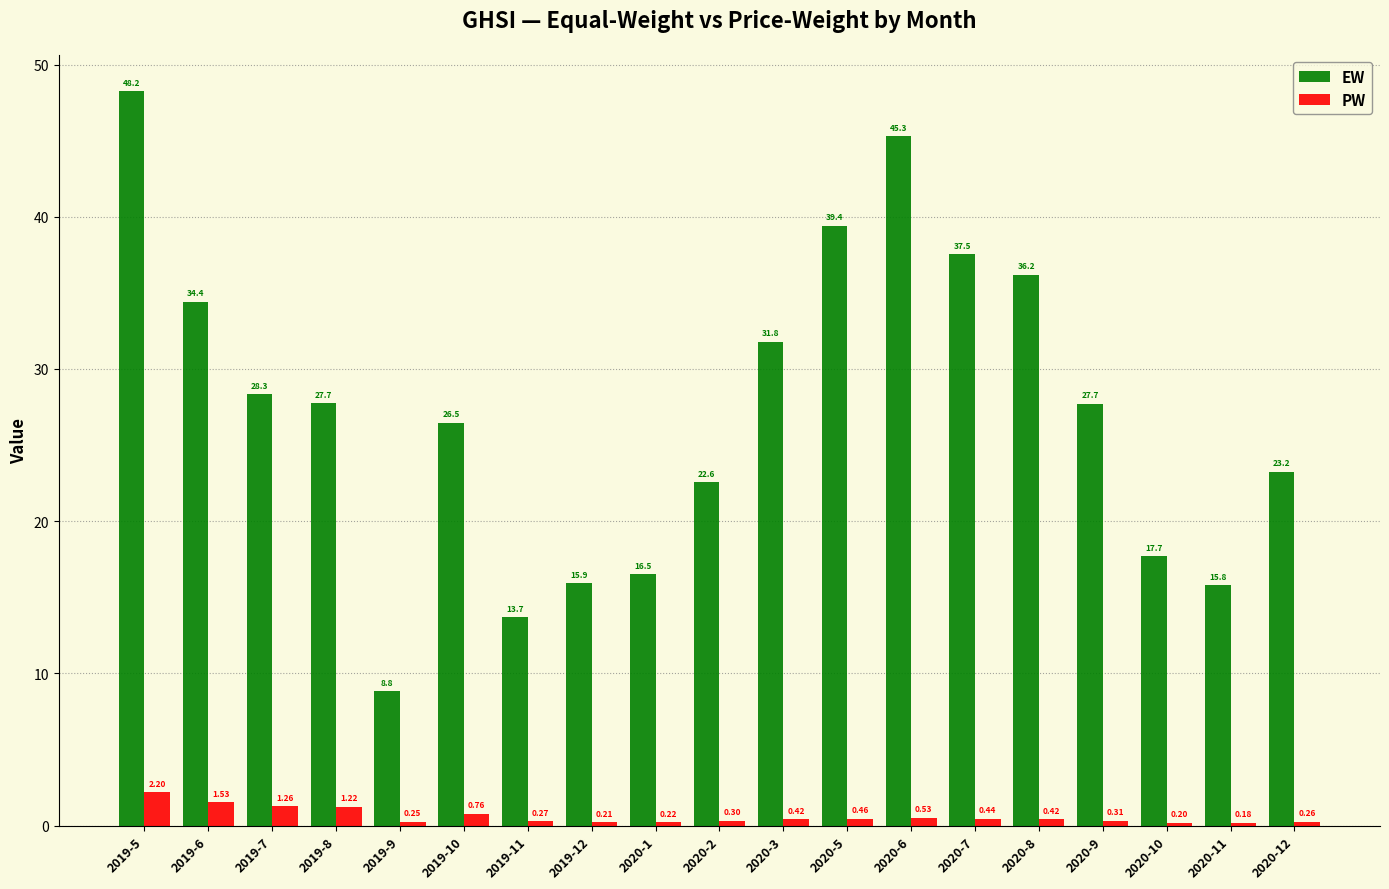

What is the approximate value of PW at 2019-12?

0.2